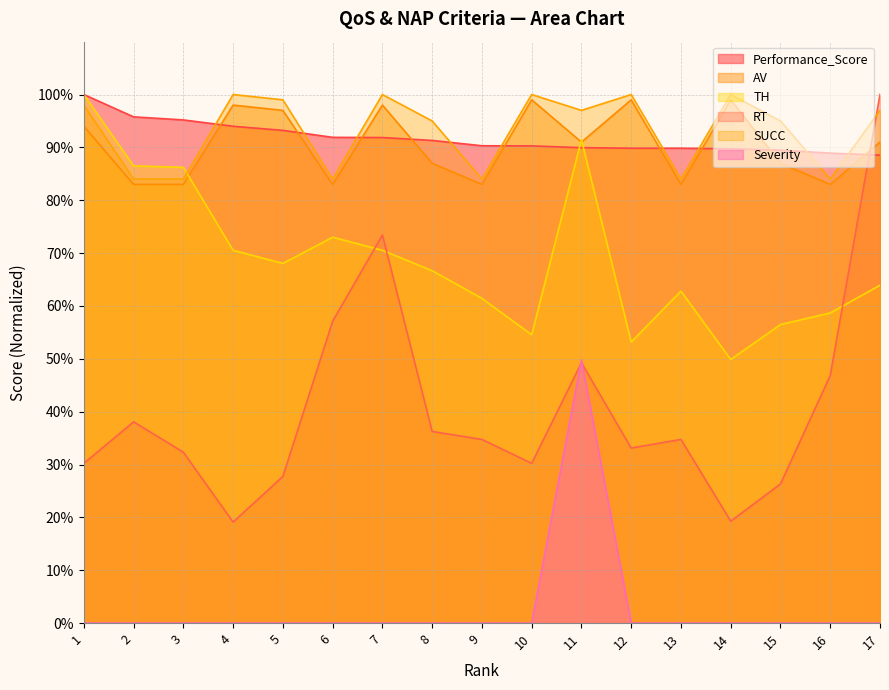

Which category has the lowest value in the Performance_Score series?

17